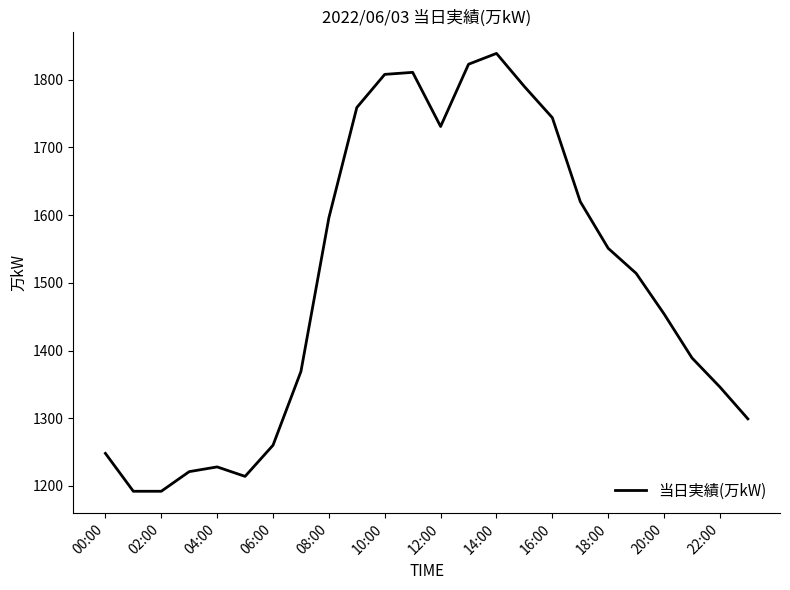

What is the difference between the maximum and minimum values?

647